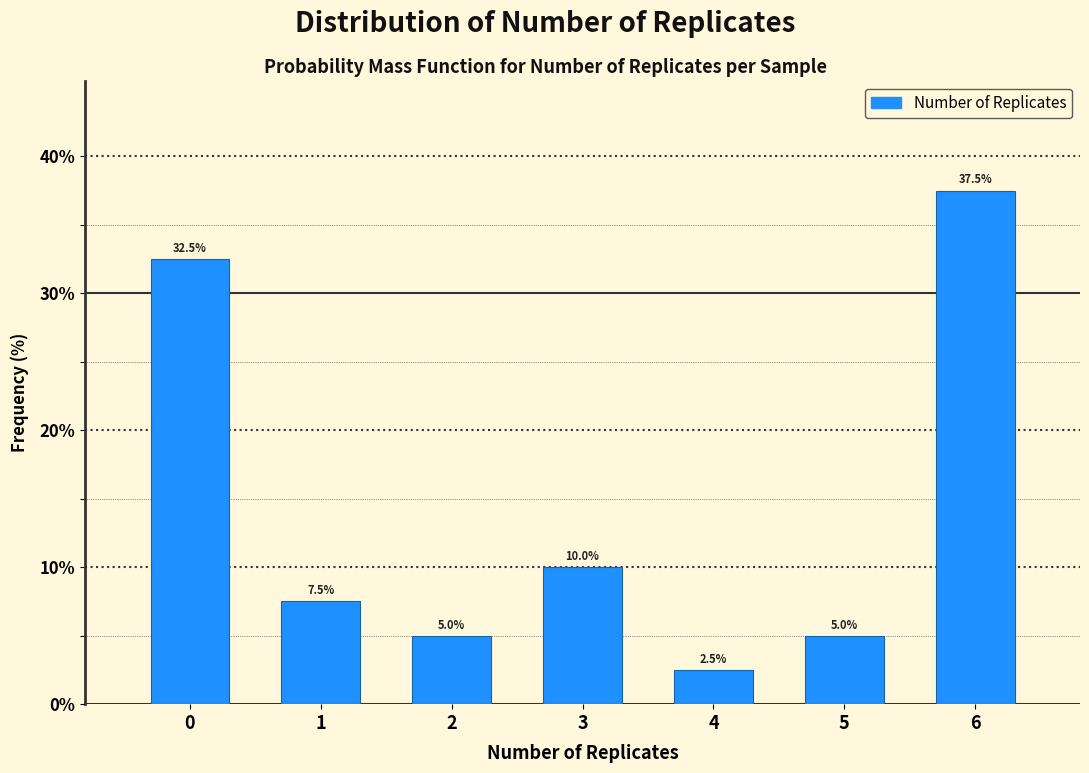

Reading right to left, what are all the values shown in this chart?

37.5	5.0	2.5	10.0	5.0	7.5	32.5